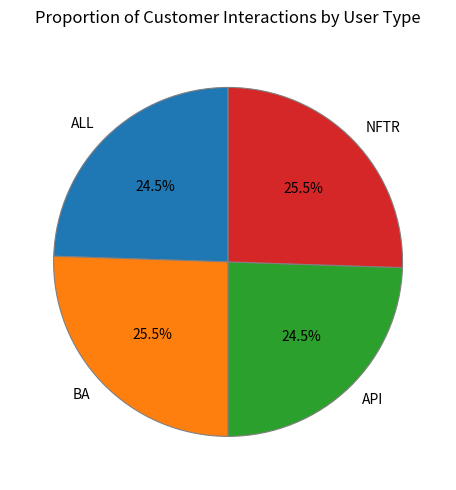

How many slices are in this pie chart?

4